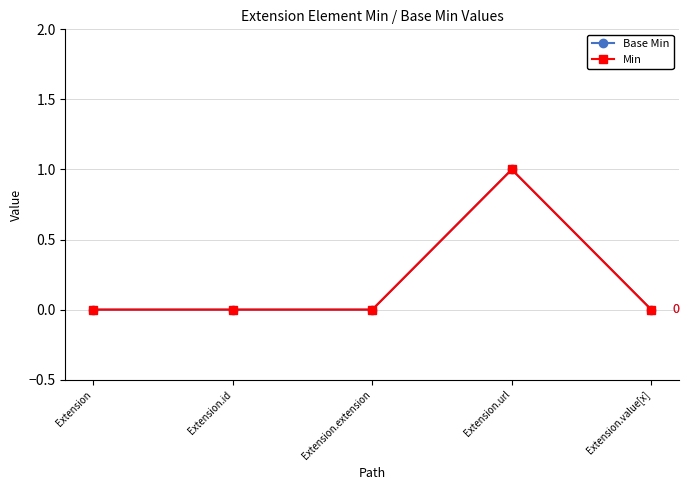

Does the chart have visible grid lines?

Yes